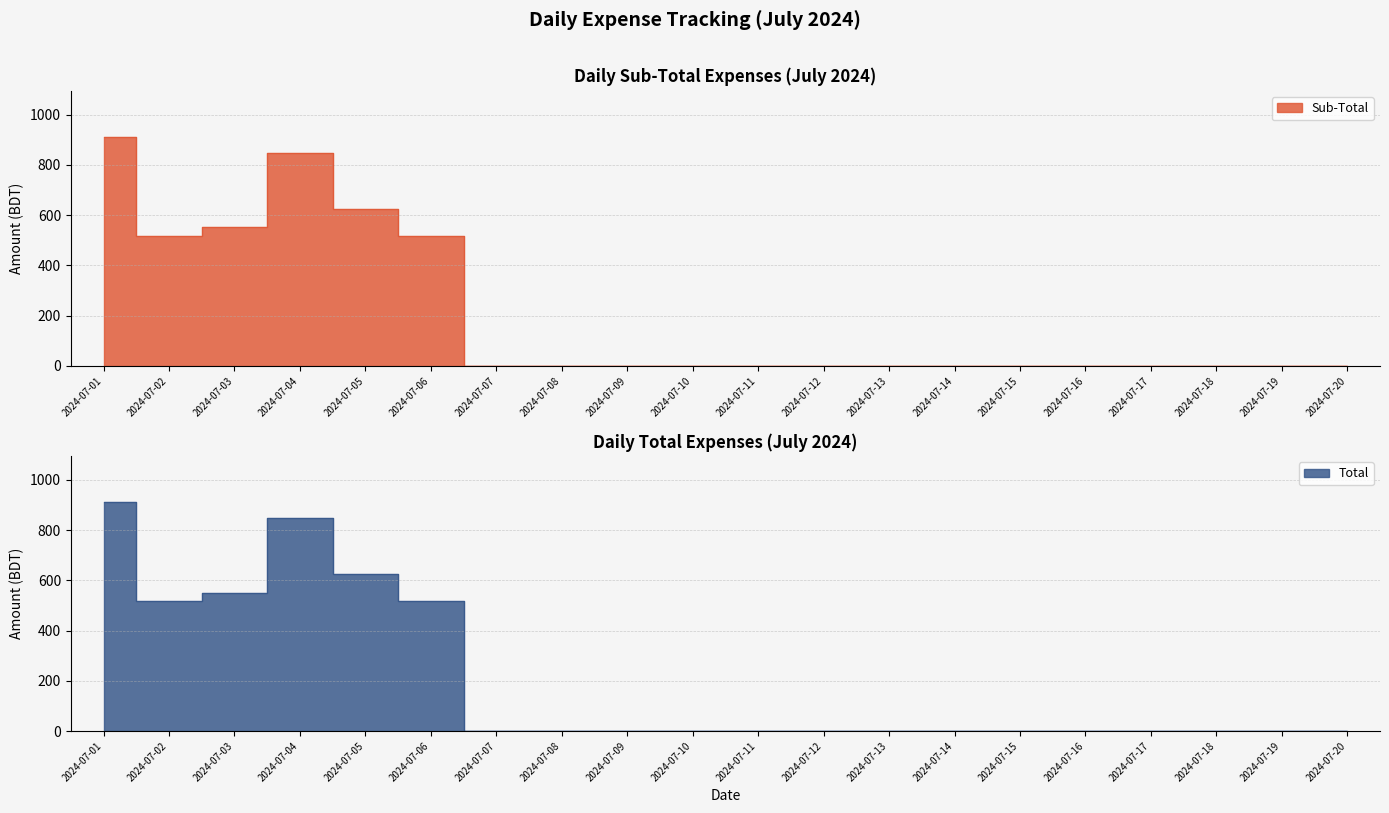

What is the approximate value of Sub-Total at 2024-07-03?

551